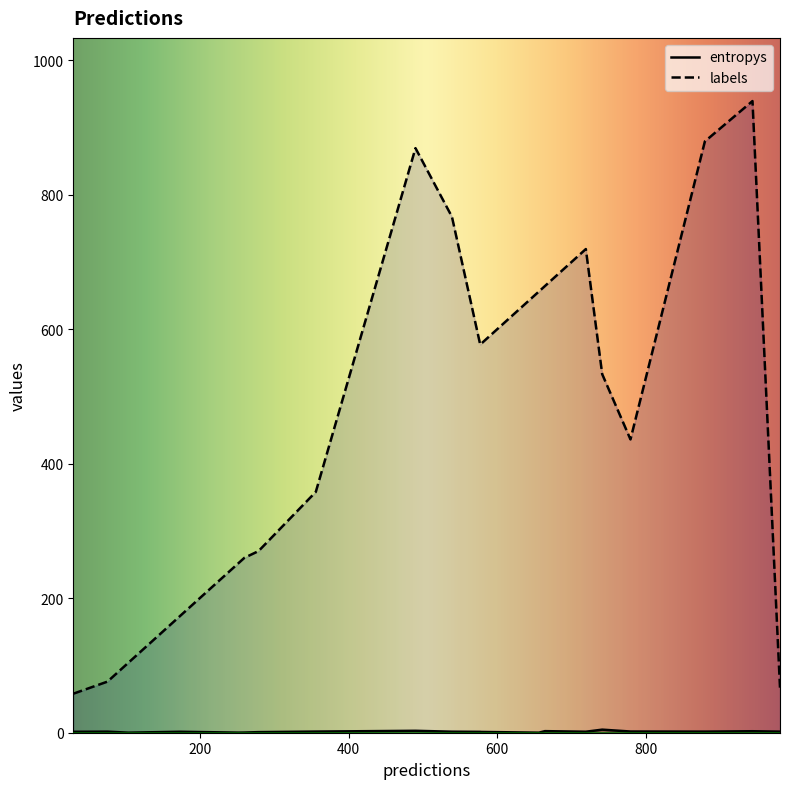

What is the smallest value displayed?

0.1